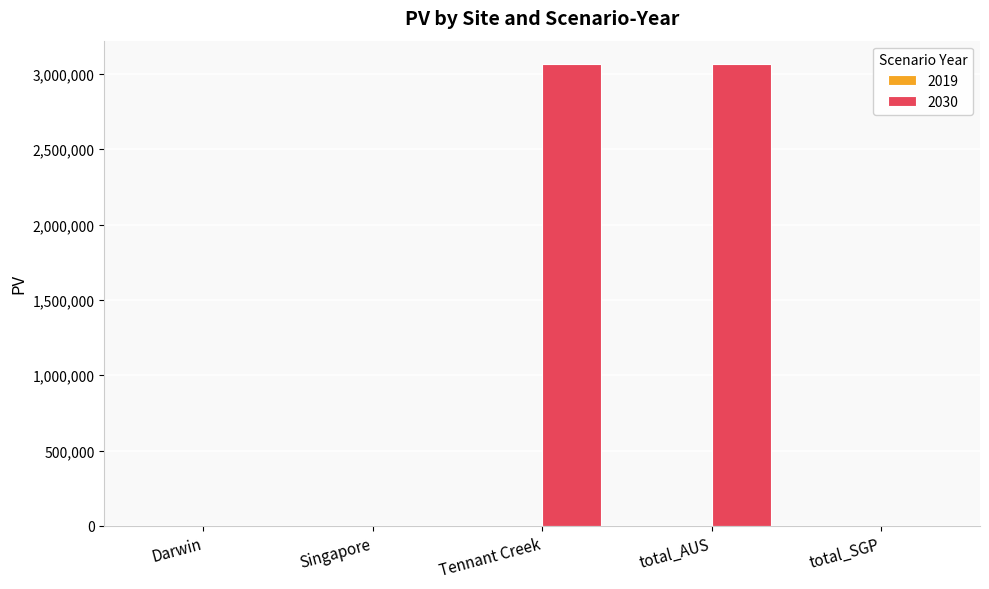

What is the sum of the values at total_AUS and Tennant Creek?

6132823.1